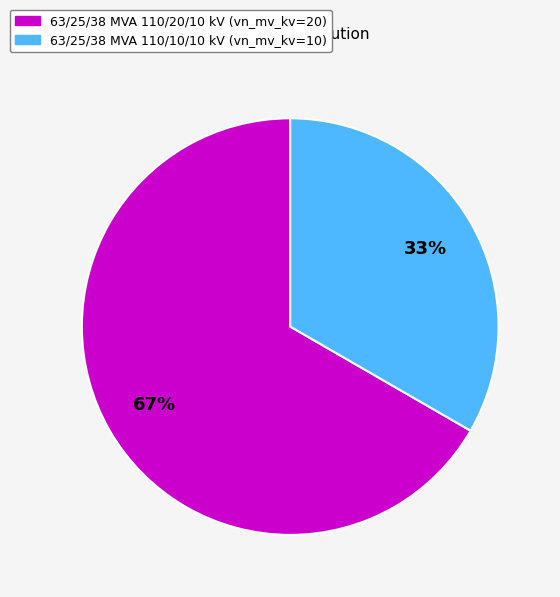

Which slice is the largest?

63/25/38 MVA 110/20/10 kV